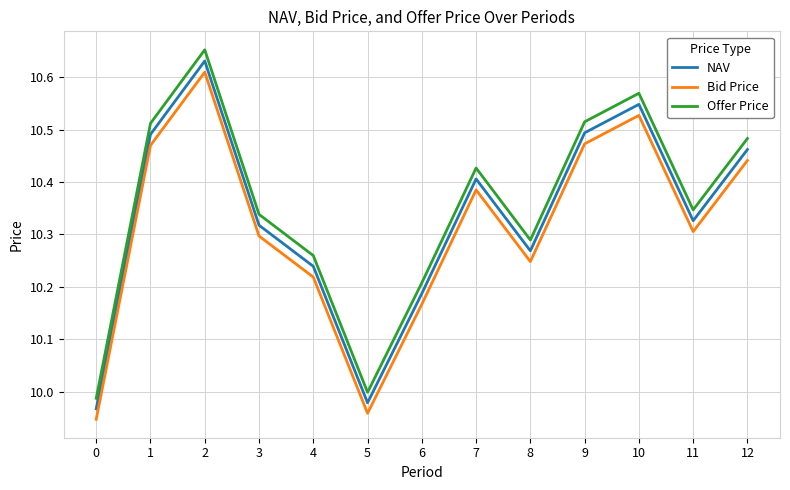

How many values in the Bid Price series exceed 10?

11